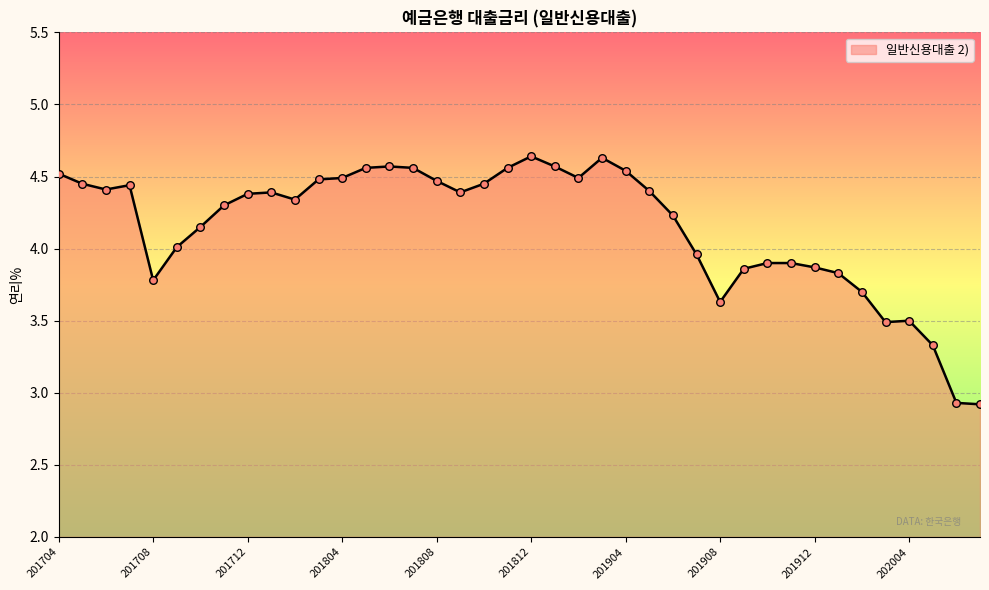

What is the smallest value displayed?

2.9